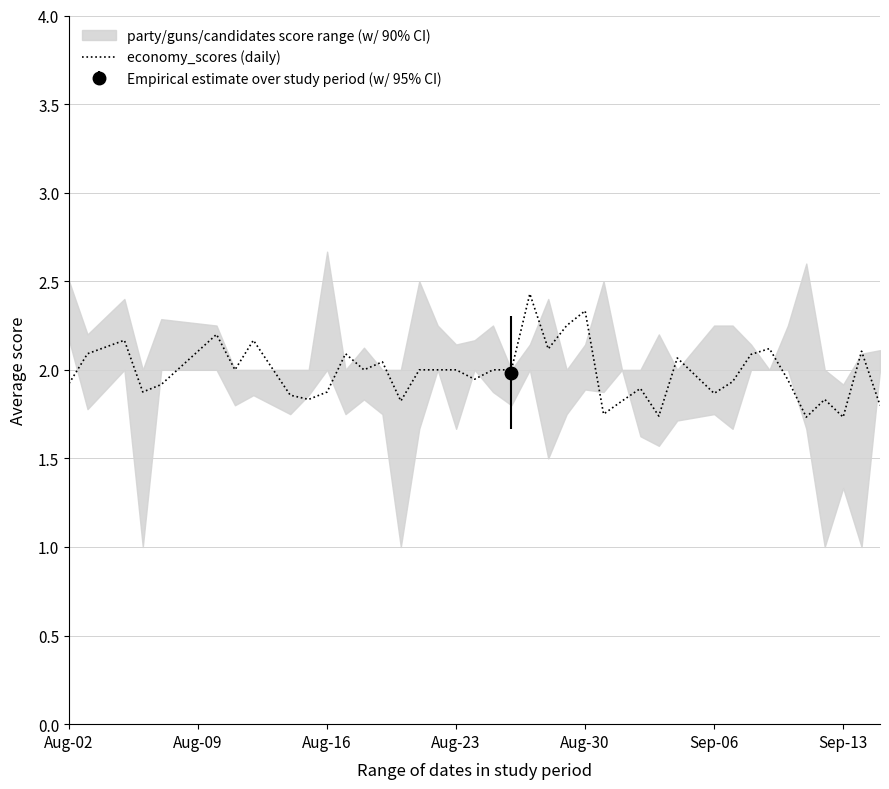

What is the highest value of the economy_scores (daily) series?

2.4